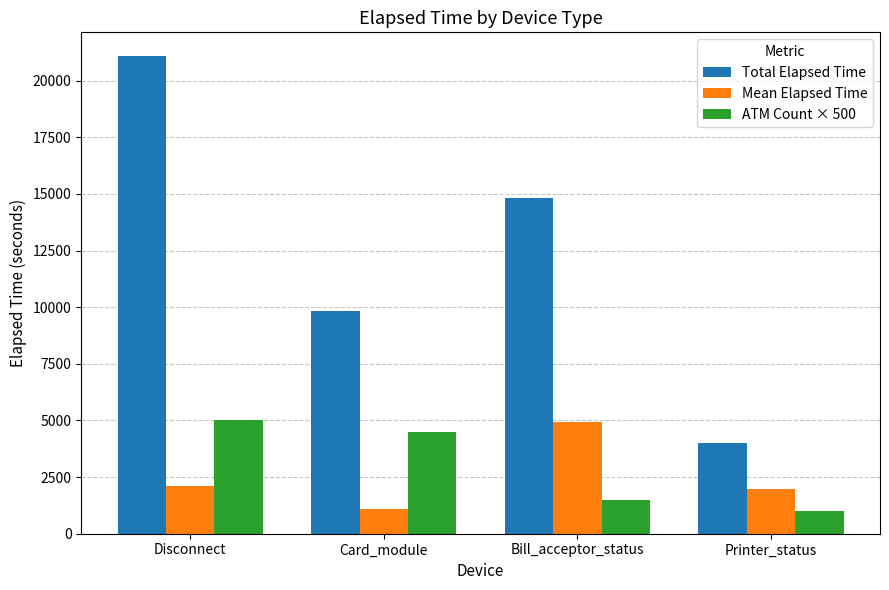

Rank the series at Printer_status from highest to lowest value.

Total Elapsed Time, Mean Elapsed Time, ATM Count × 500